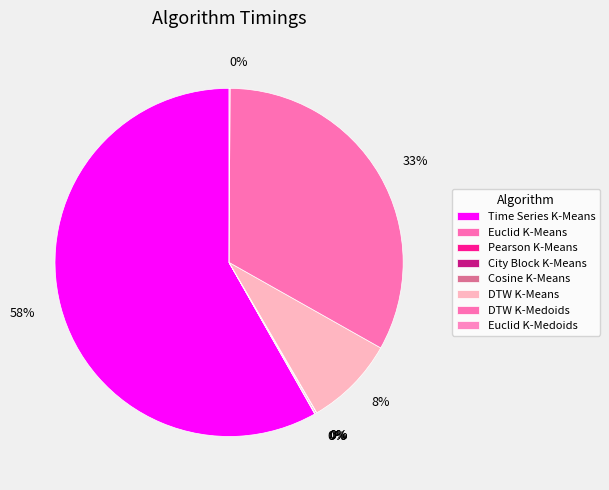

To the nearest percent, what portion does Time Series K-Means represent?

58%